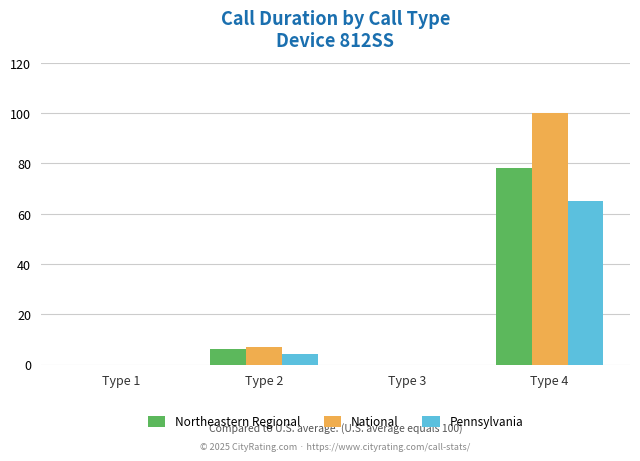

Does the chart contain stacked bars?

No